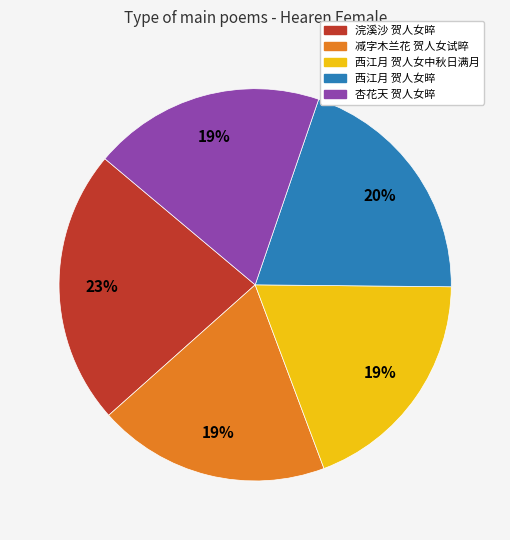

Do 西江月 贺人女晬 and 杏花天 贺人女晬 together represent more than half of the pie?

No